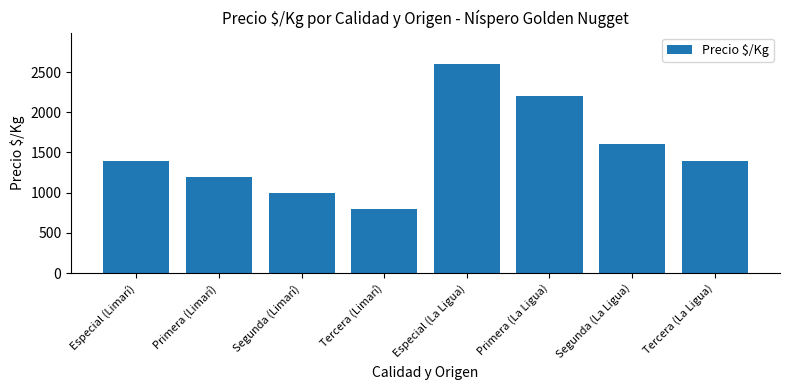

What is the average value?

1525